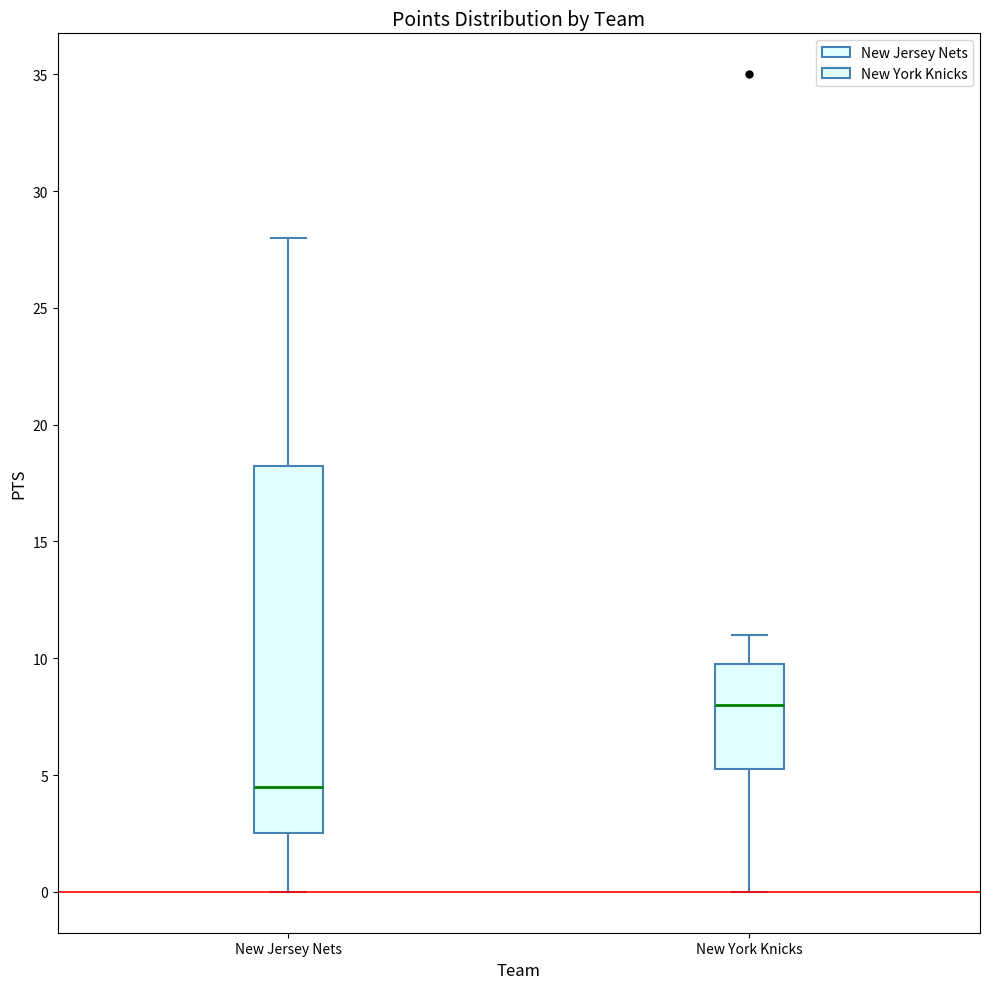

Which box's median line is the highest?

New York Knicks